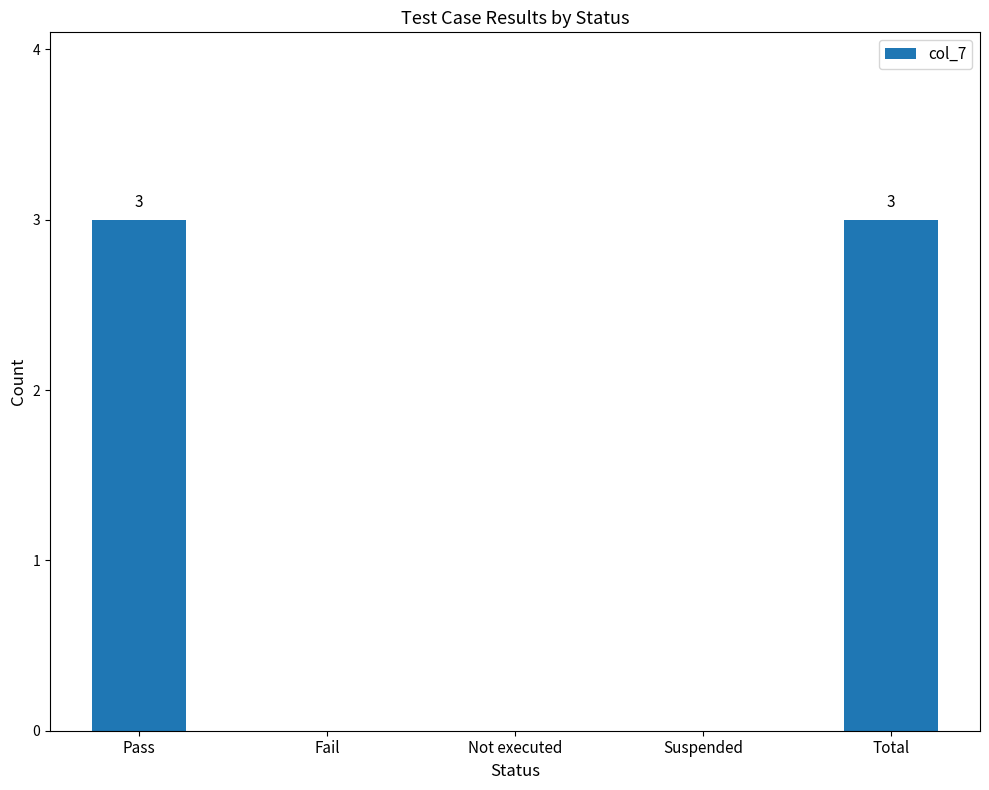

Count the values in the range 0 to 3.

5